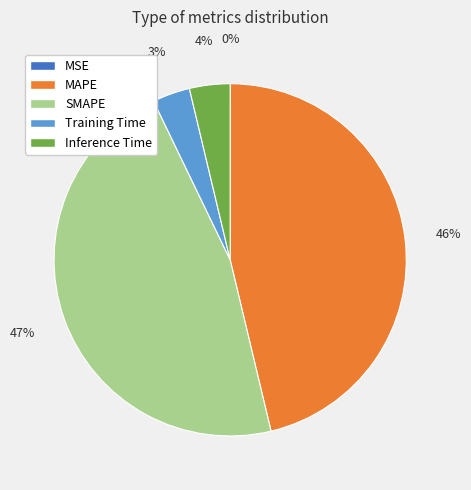

To the nearest percent, what is the difference between the largest and smallest slice percentages?

47%